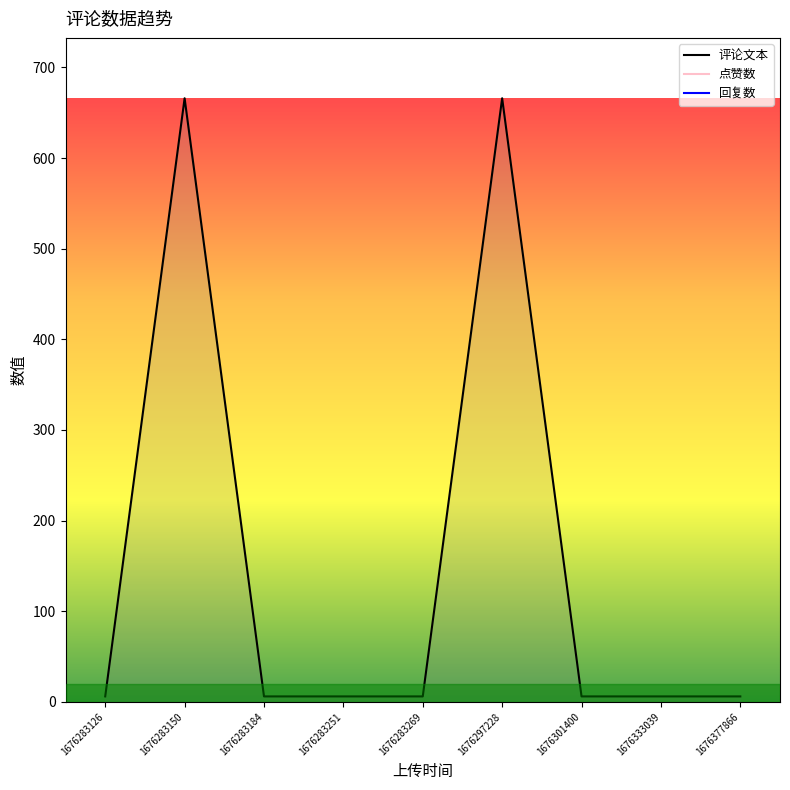

Does the chart display data point markers on the line(s)?

No